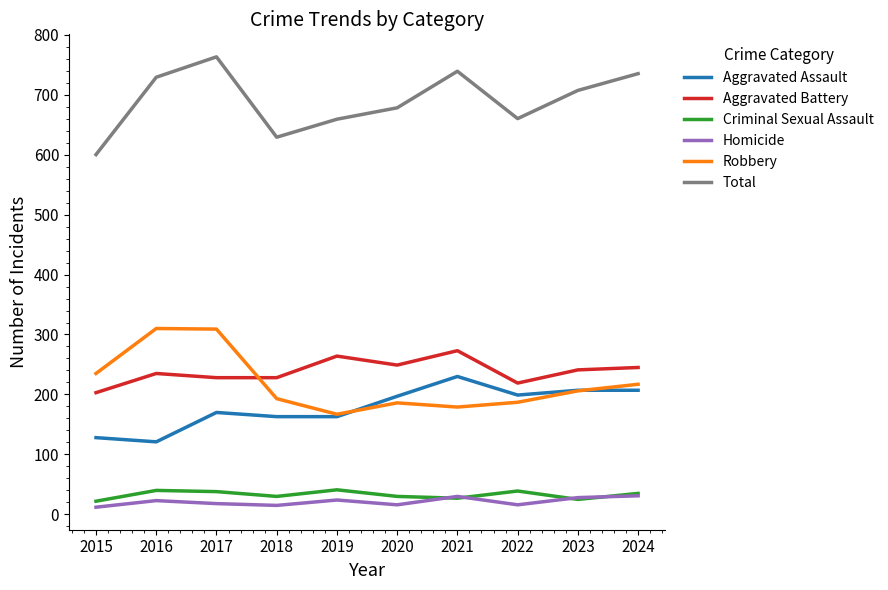

Which series changed the most between 2017 and 2018?

Total